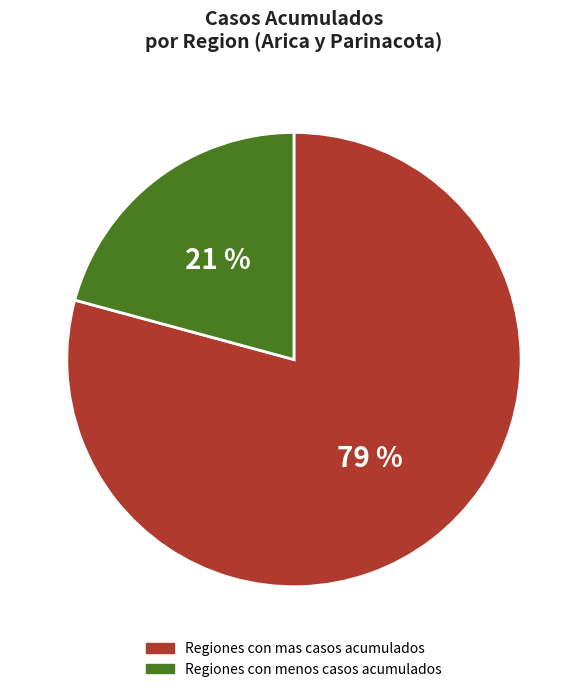

To the nearest percent, what is the difference between the largest and smallest slice percentages?

58%